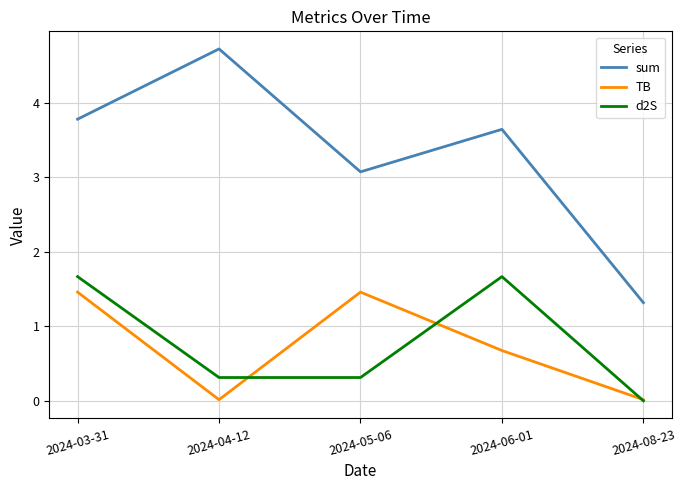

How many series are shown in this chart?

3